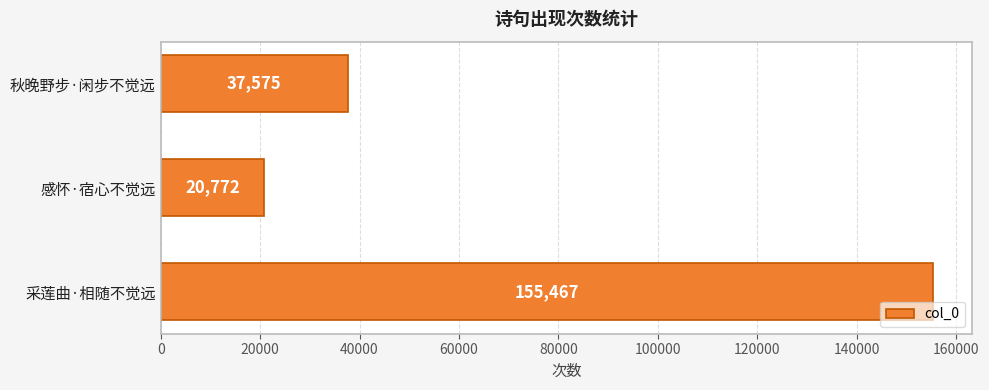

Are the bars grouped side by side (vs. stacked)?

No